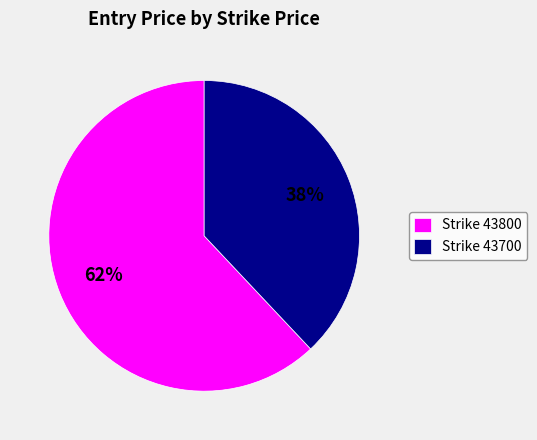

Which category has the biggest portion of the pie?

Strike 43800